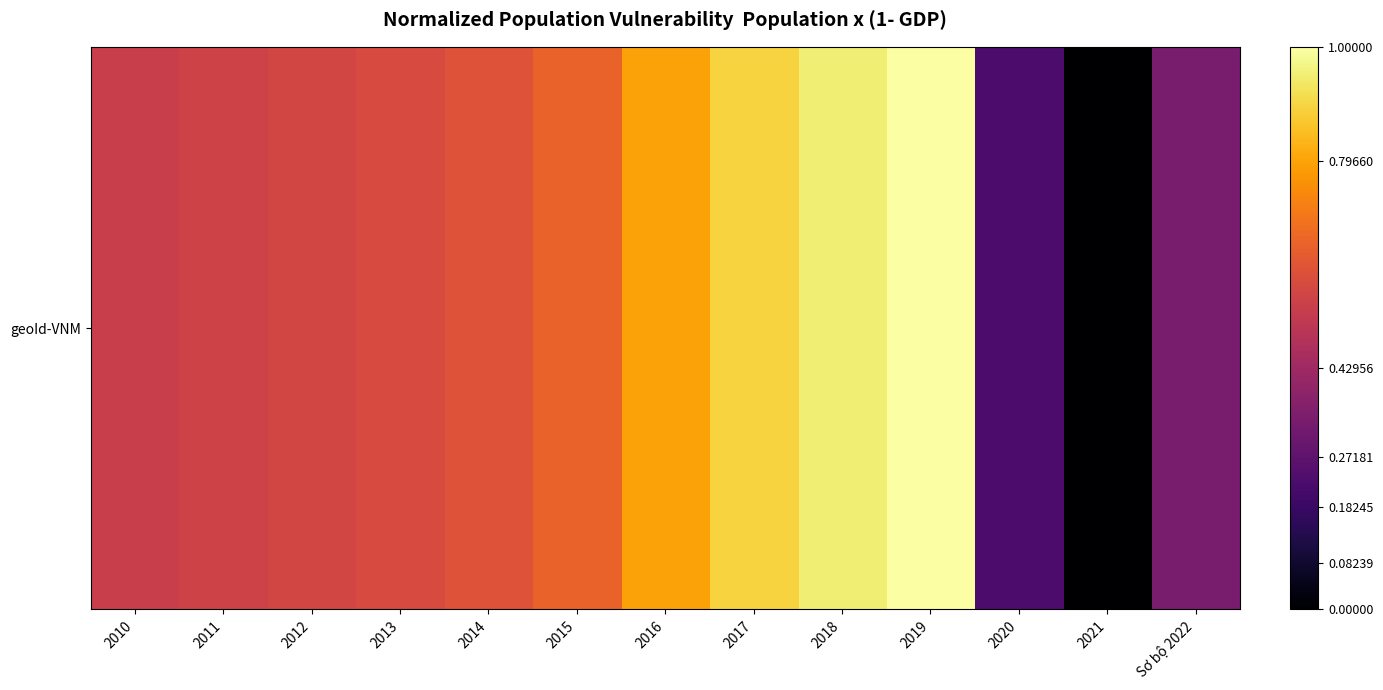

What is the change in value from 2017 to 2019?

+0.1